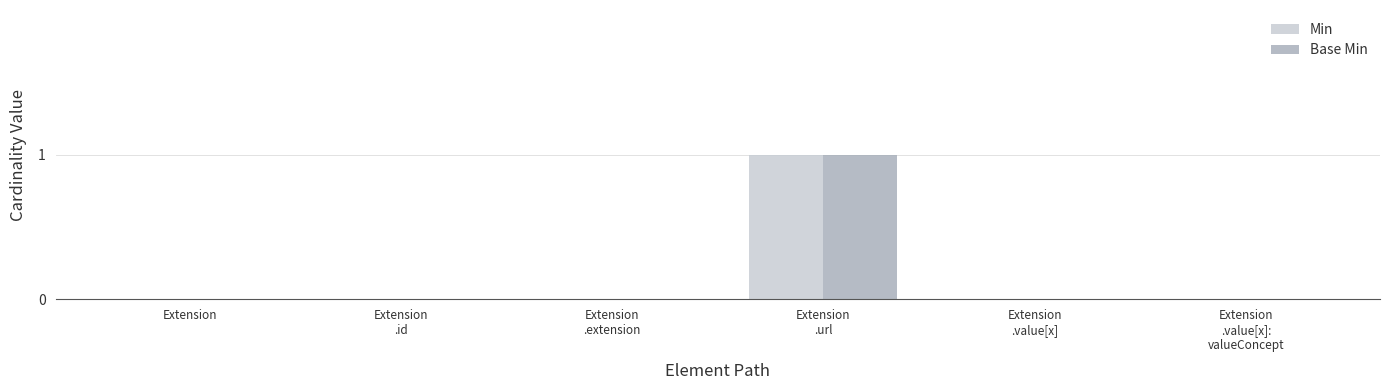

Count the Min values in the range 0 to 1.

6